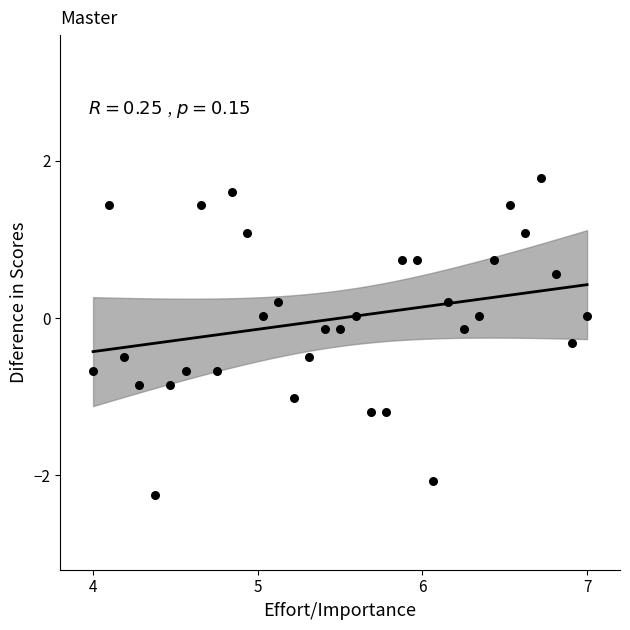

What is the range of Y values (max minus min)?

4.0